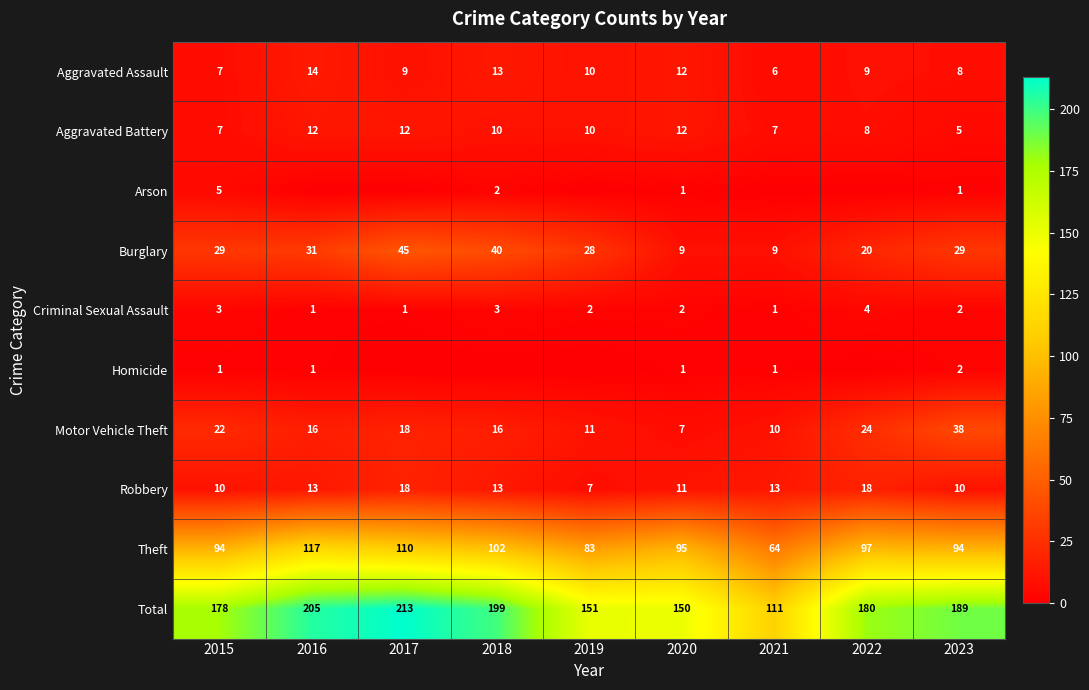

What is the average value of the Theft series?

95